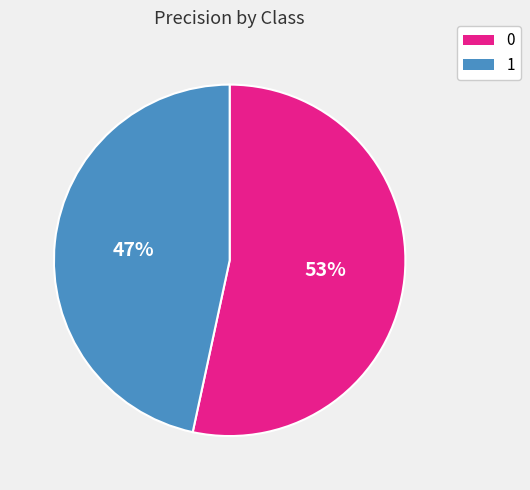

True or false: 0 accounts for 46% of the total.

False